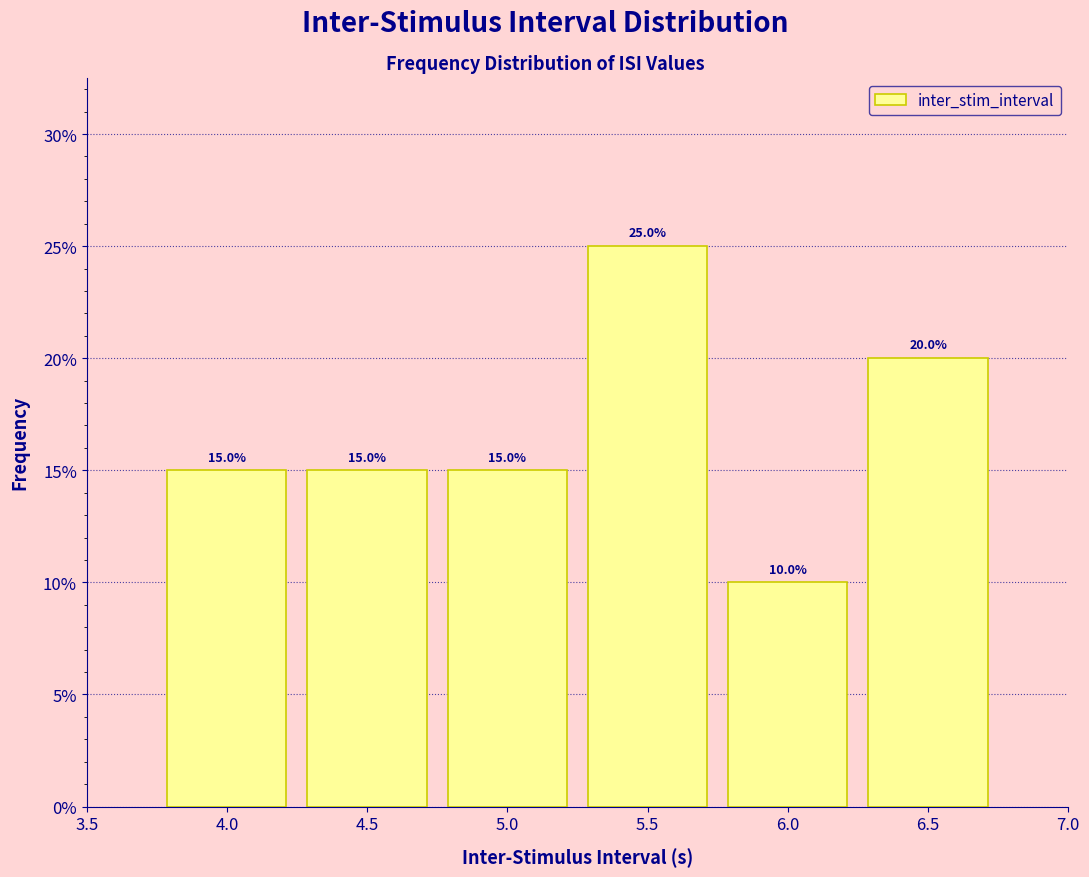

Reading left to right, list every bar in this chart as the range it spans on the x-axis followed by its height.

3.75 to 4.25: 15.0
4.25 to 4.75: 15.0
4.75 to 5.25: 15.0
5.25 to 5.75: 25.0
5.75 to 6.25: 10.0
6.25 to 6.75: 20.0